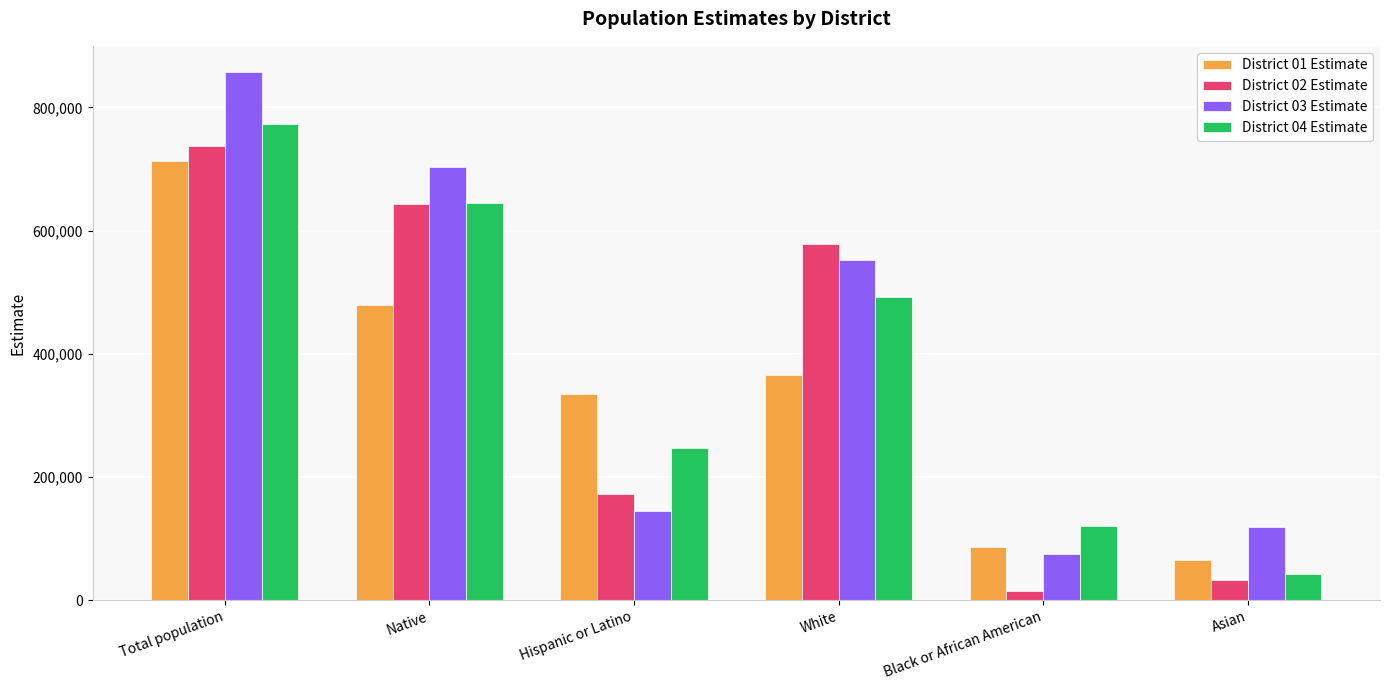

What is the maximum value shown in the chart?

857197